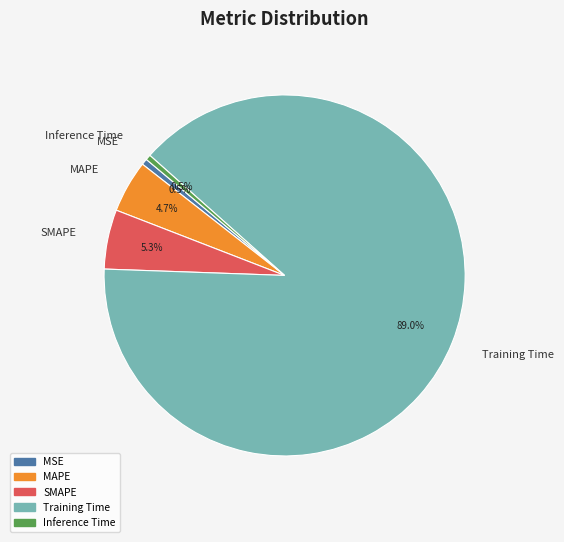

Between Inference Time and MAPE, which is larger?

MAPE